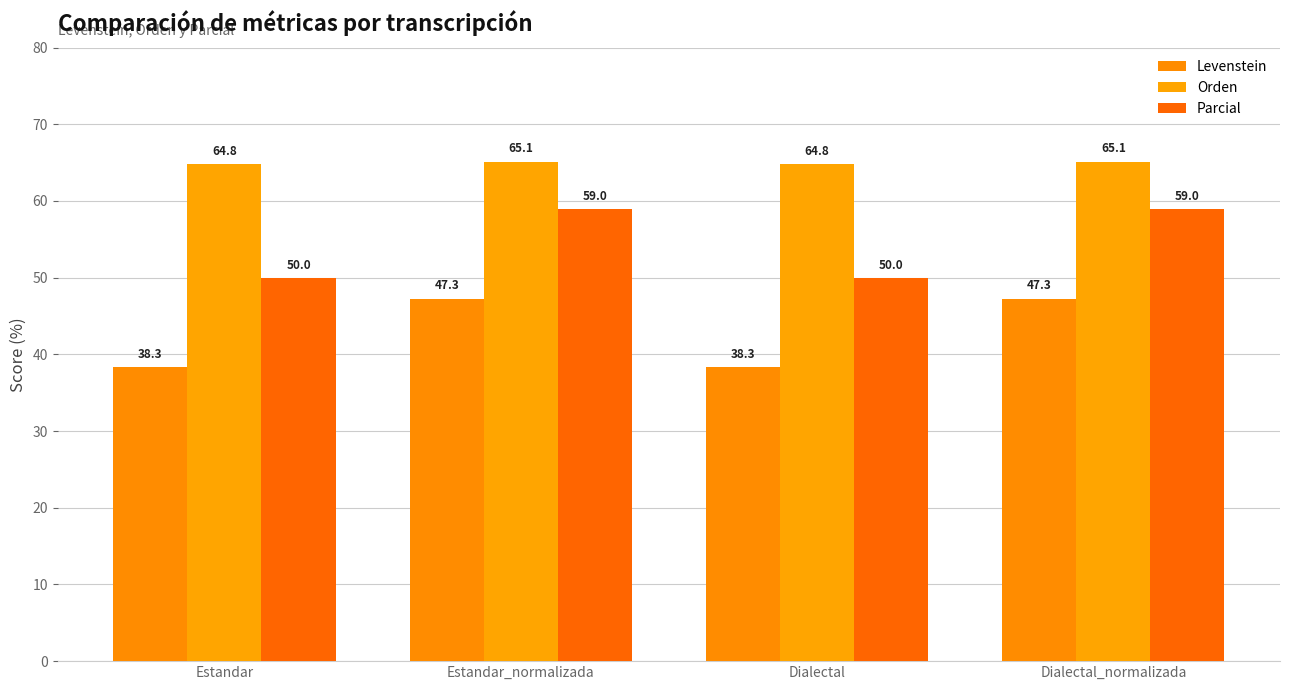

Does the chart contain any negative values?

No